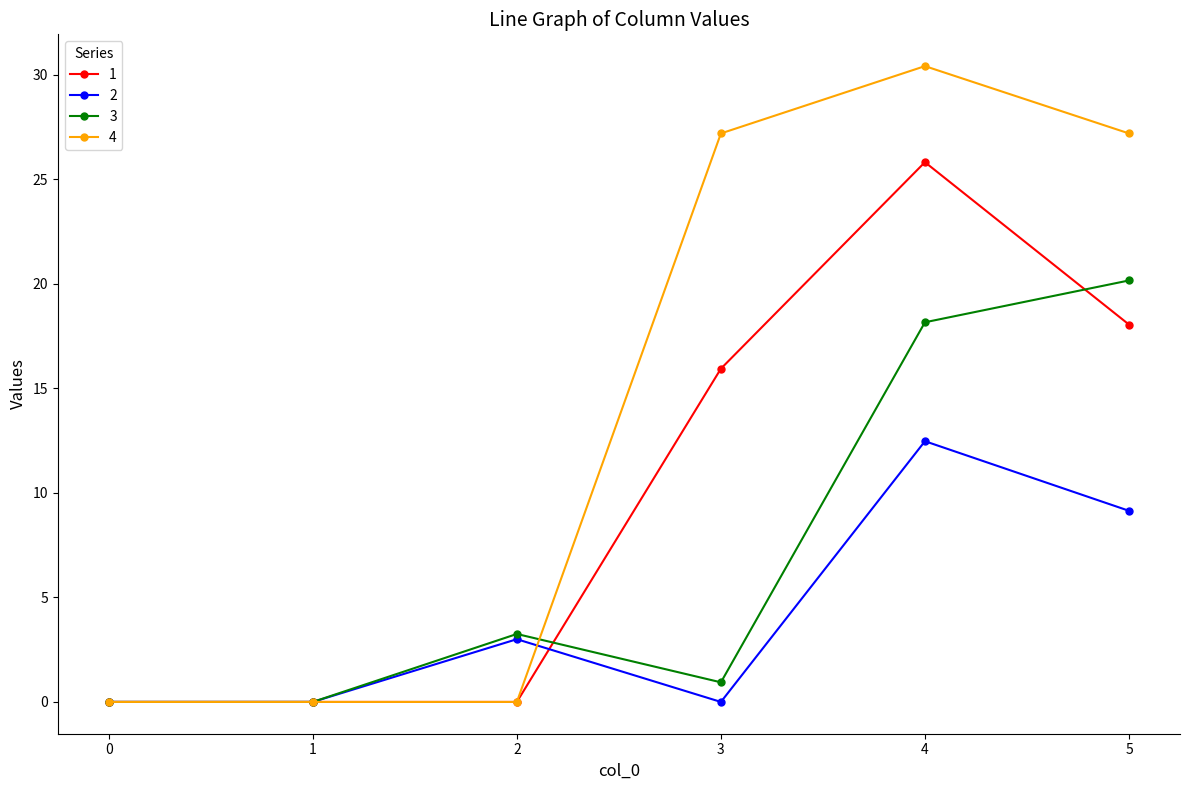

Where is the first local maximum for 2?

2